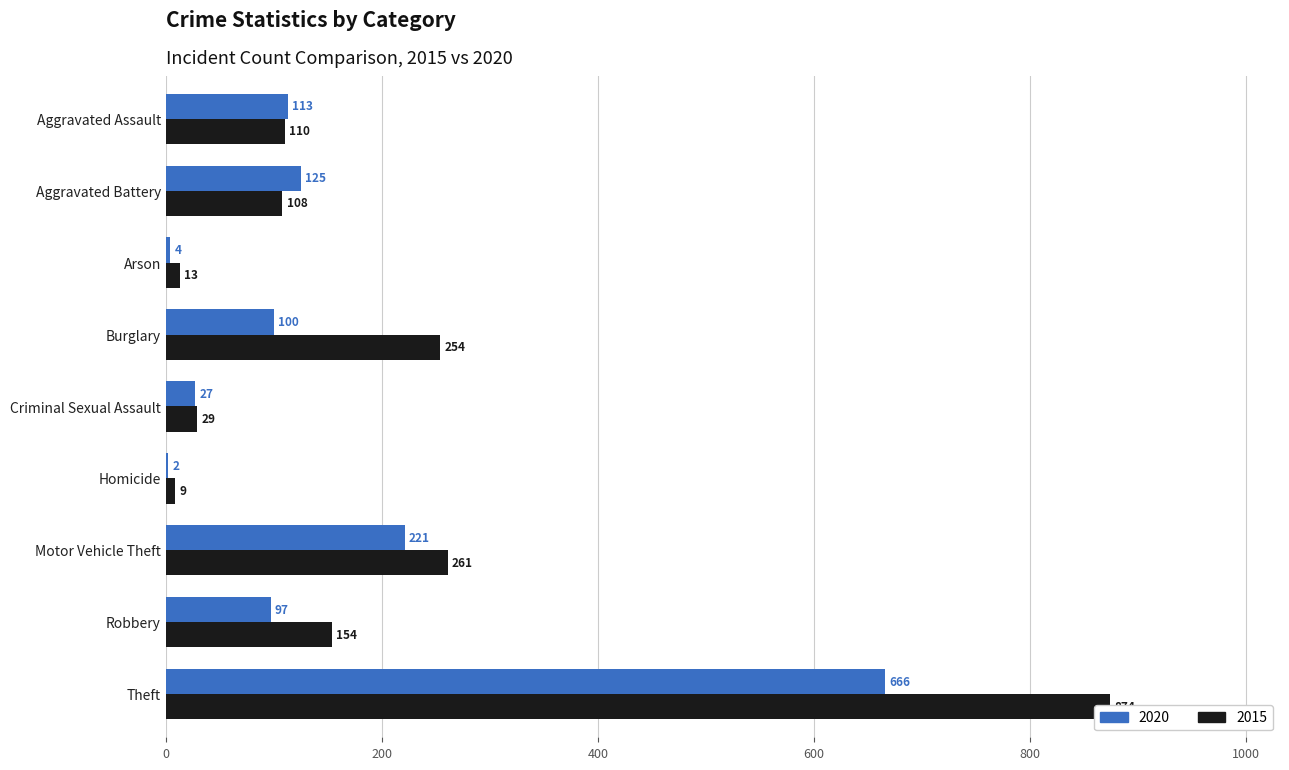

Rank the series by their maximum value, from highest to lowest.

2015, 2020